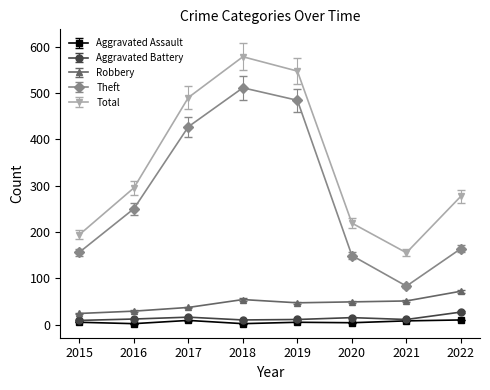

How many data points in Total are less than 295?

4